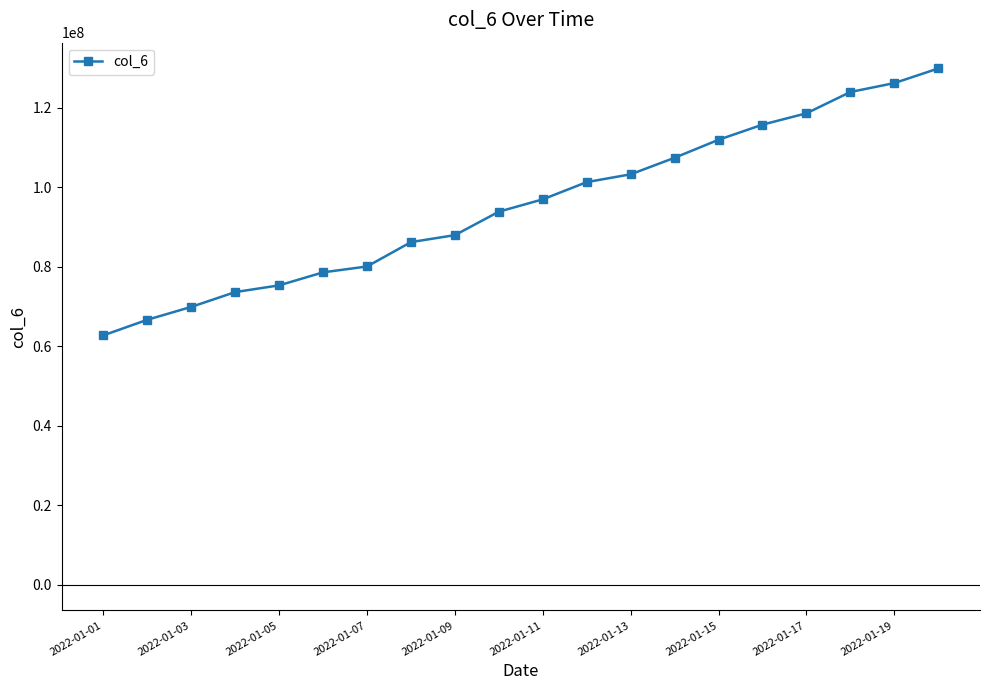

True or false: the data has more than 2 interior local peaks.

False